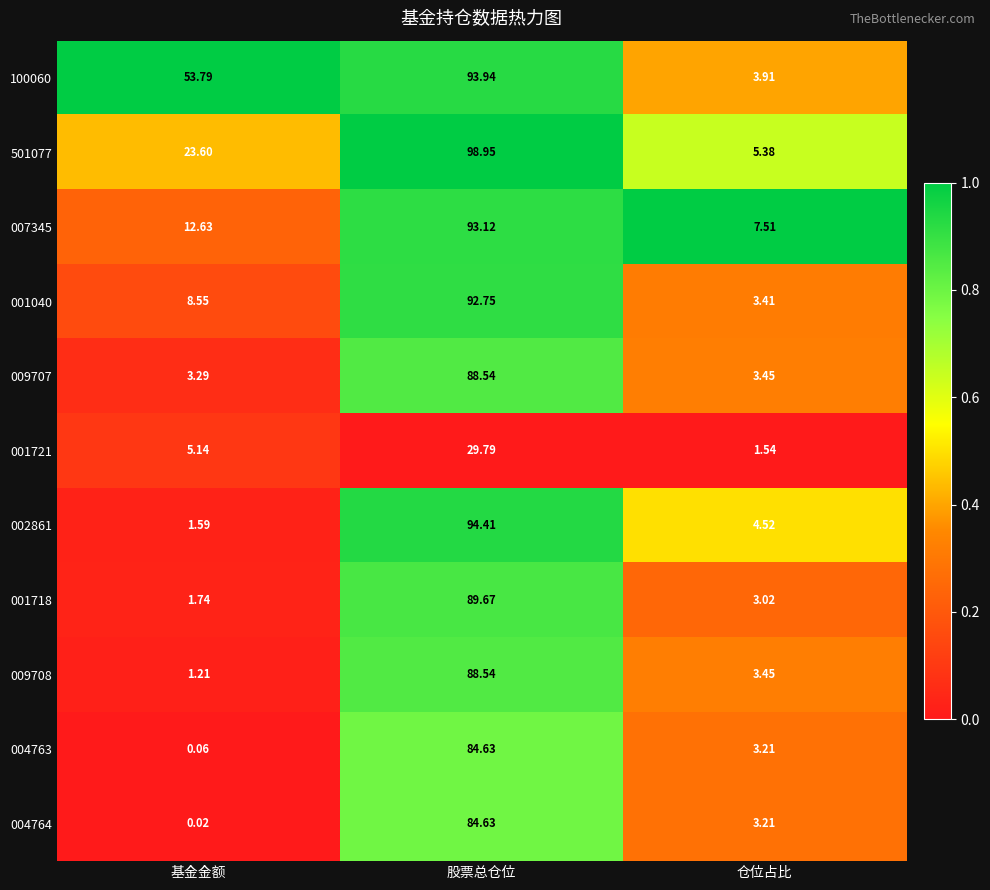

Which category has the highest value in the 002861 series?

股票总仓位